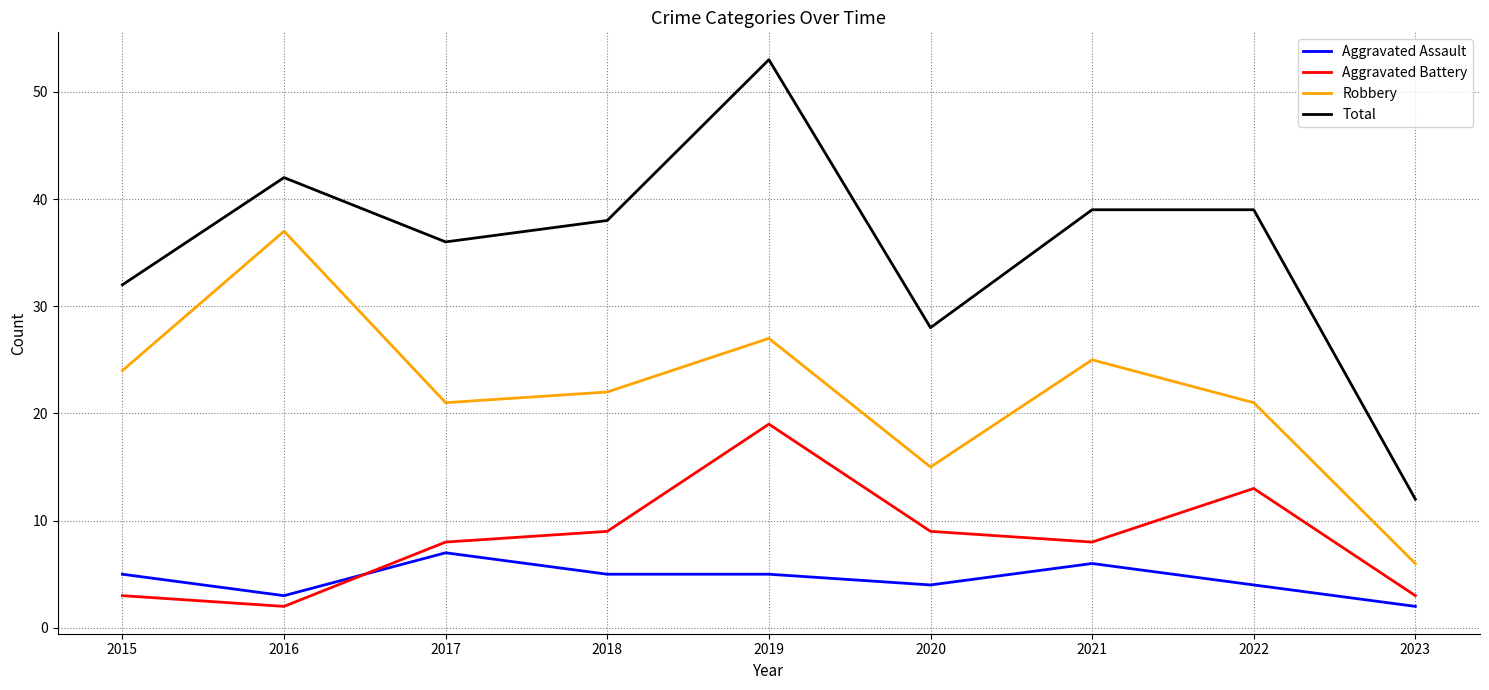

Count the Aggravated Assault values in the range 4 to 5.

5